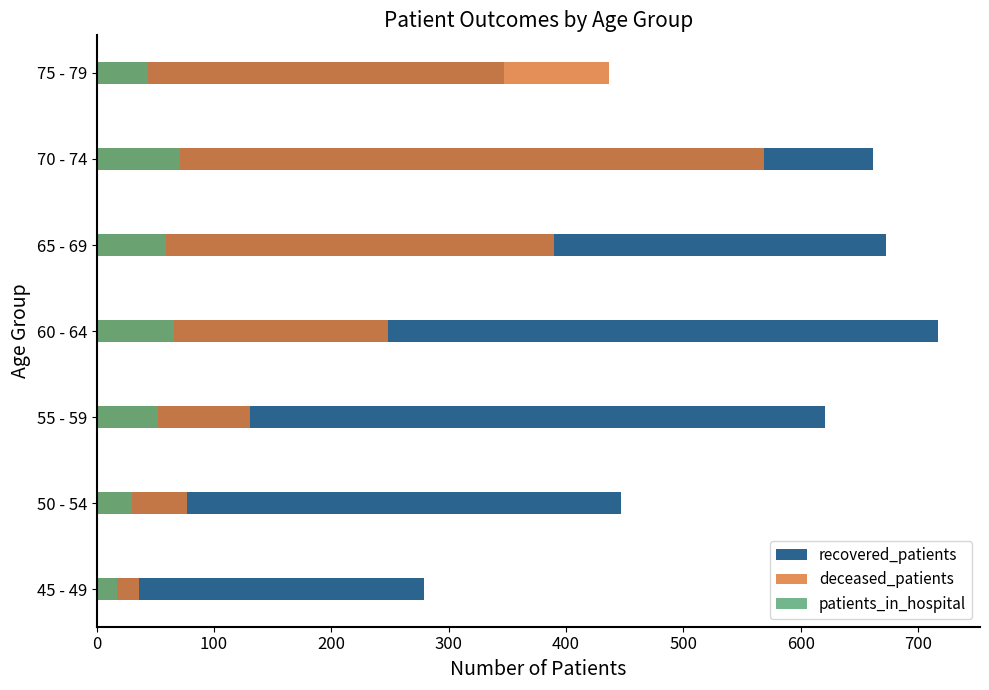

List the series in order of their overall mean, highest first.

recovered_patients, deceased_patients, patients_in_hospital